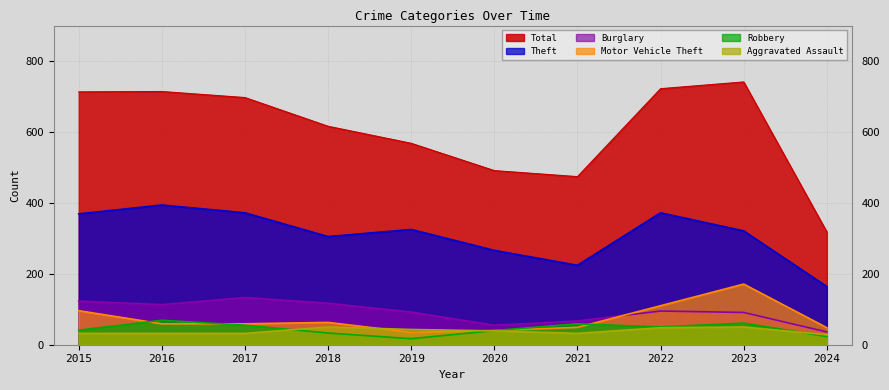

True or false: Total has a value of 272 at 2018.

False